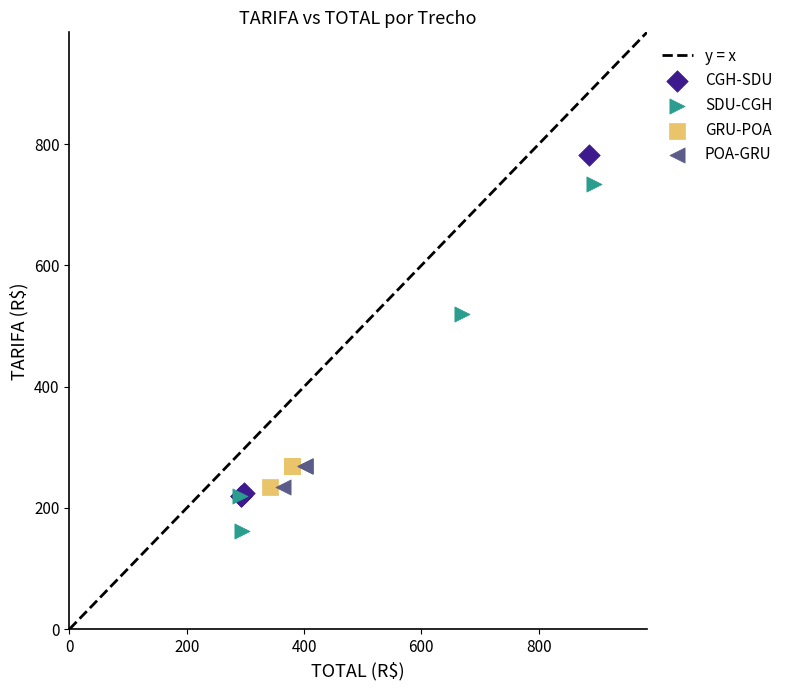

Which series contains the lowest Y value?

SDU-CGH